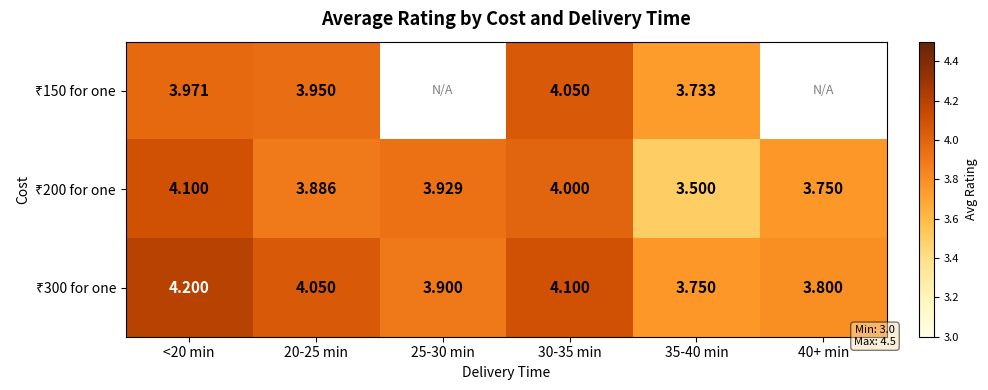

What is the spread (max minus min) of values at <20 min?

0.2